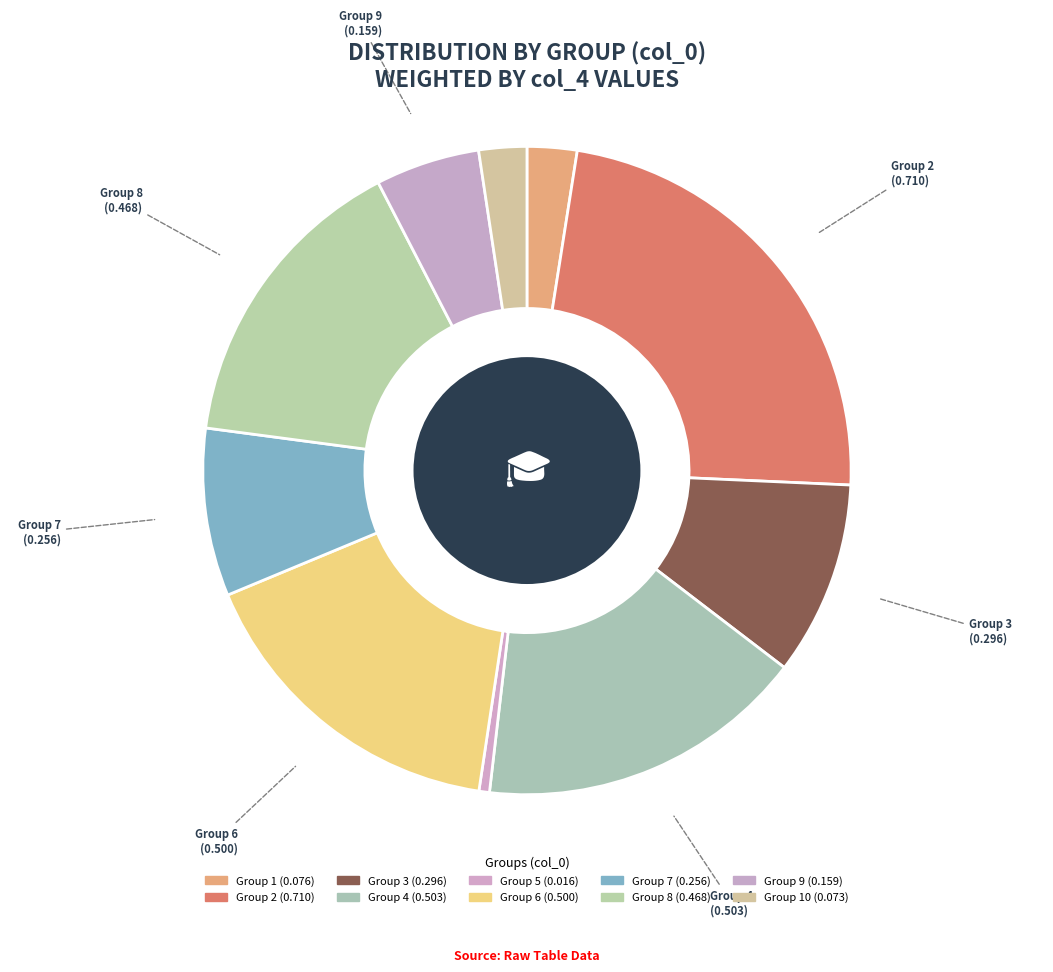

The Group 5 slice represents 12% of the pie. True or false?

False